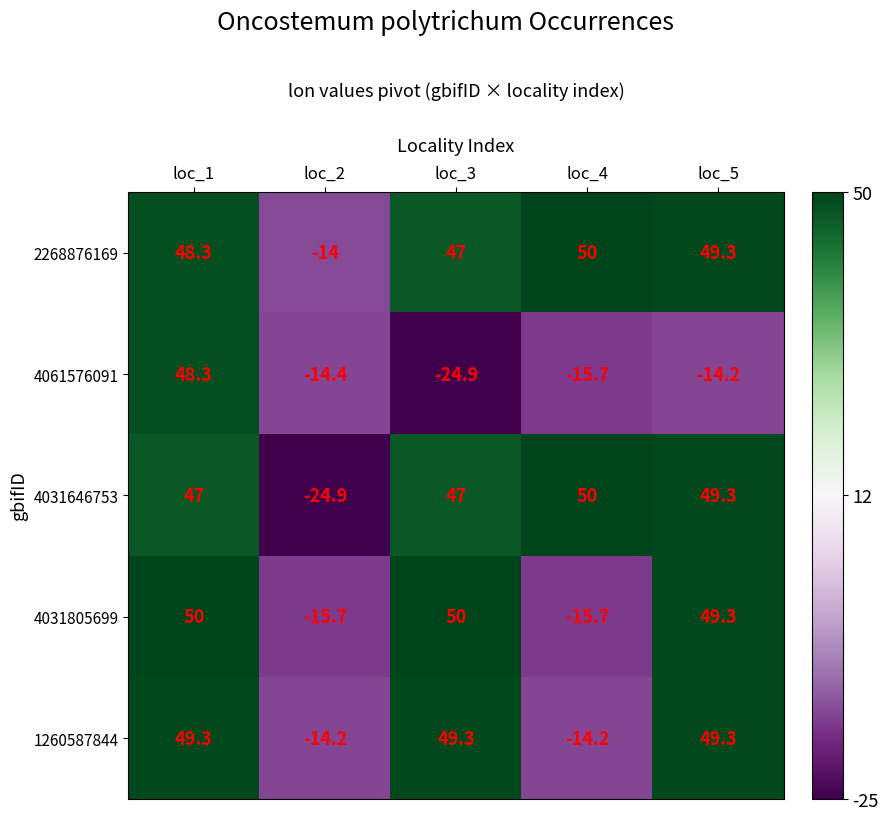

Reading right to left, what are all the values shown in this chart?

2268876169: loc_5=49.3	loc_4=50.0	loc_3=47.0	loc_2=-14.0	loc_1=48.3
4061576091: loc_5=-14.2	loc_4=-15.7	loc_3=-24.9	loc_2=-14.4	loc_1=48.3
4031646753: loc_5=49.3	loc_4=50.0	loc_3=47.0	loc_2=-24.9	loc_1=47.0
4031805699: loc_5=49.3	loc_4=-15.7	loc_3=50.0	loc_2=-15.7	loc_1=50.0
1260587844: loc_5=49.3	loc_4=-14.2	loc_3=49.3	loc_2=-14.2	loc_1=49.3